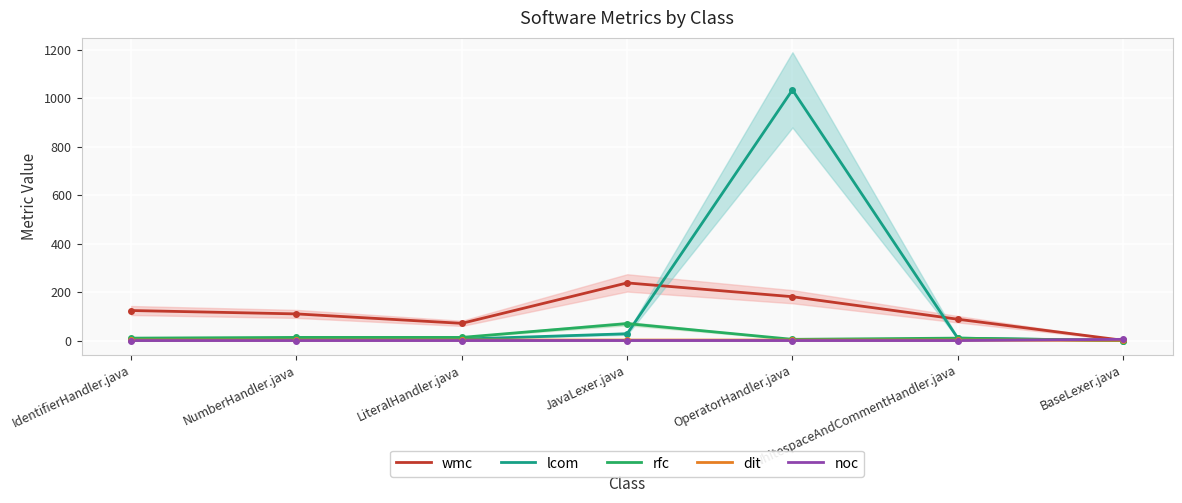

What is the label of the 2nd point from the right?

WhitespaceAndCommentHandler.java